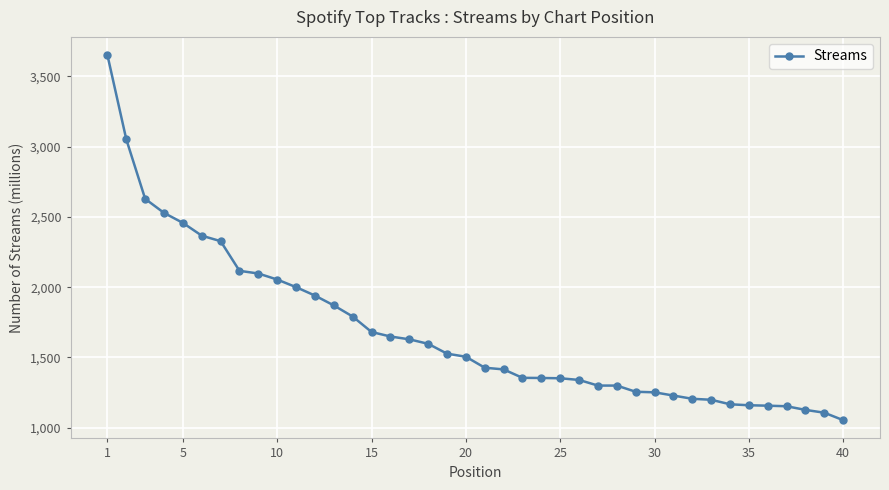

What is the smallest value displayed?

1054